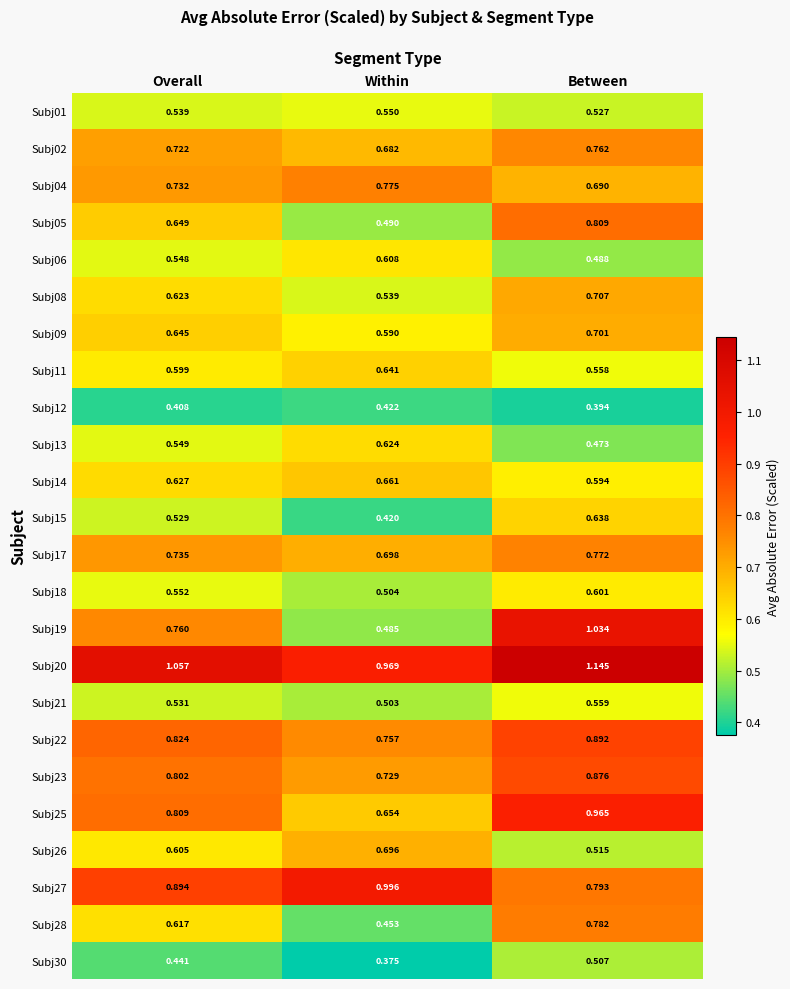

At which category does the chart reach its minimum across all series?

Within